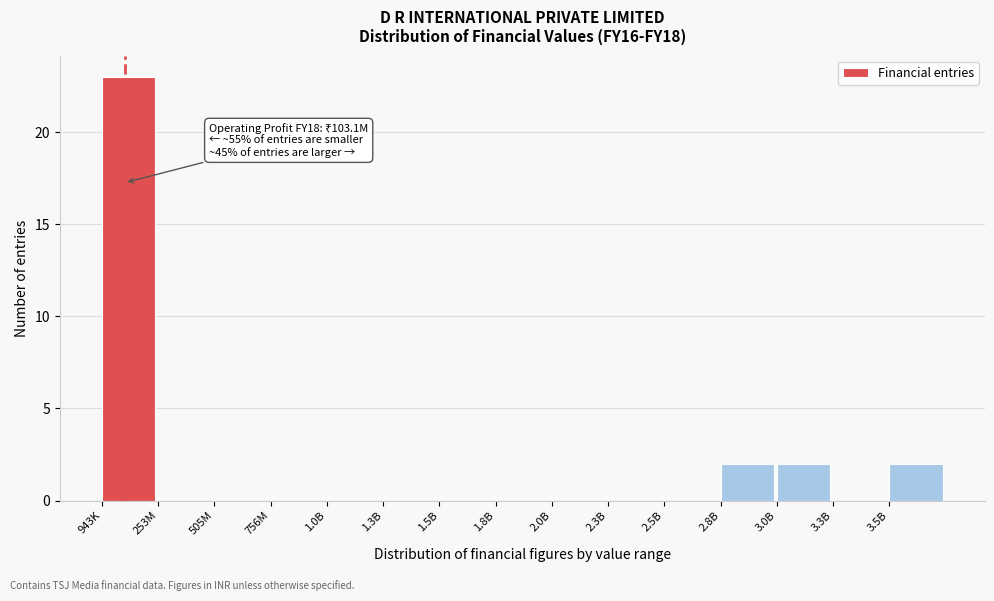

What is the greatest value displayed?

23